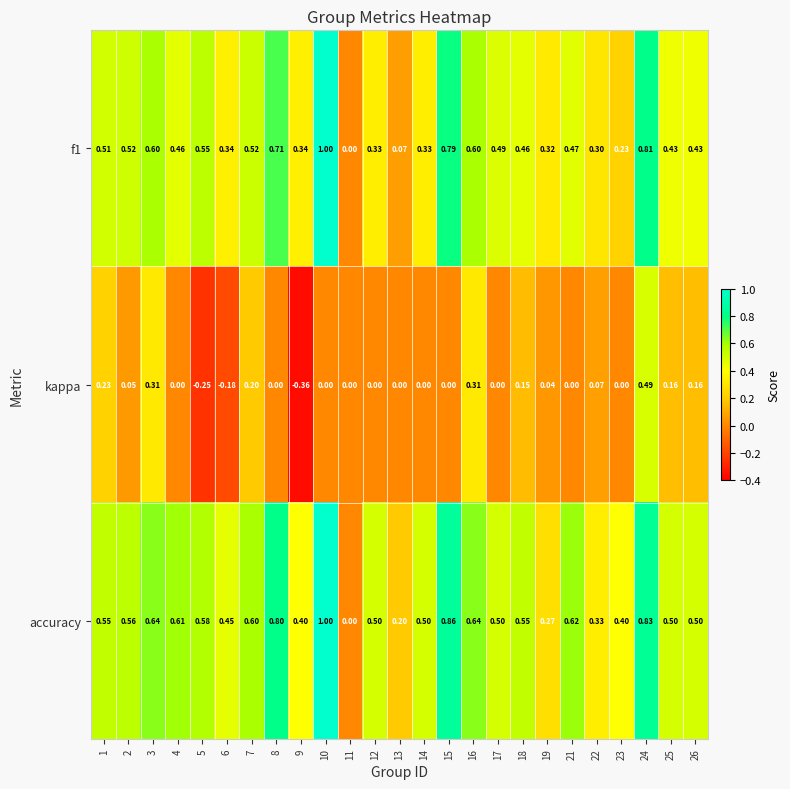

How many negative values does the kappa series have?

3